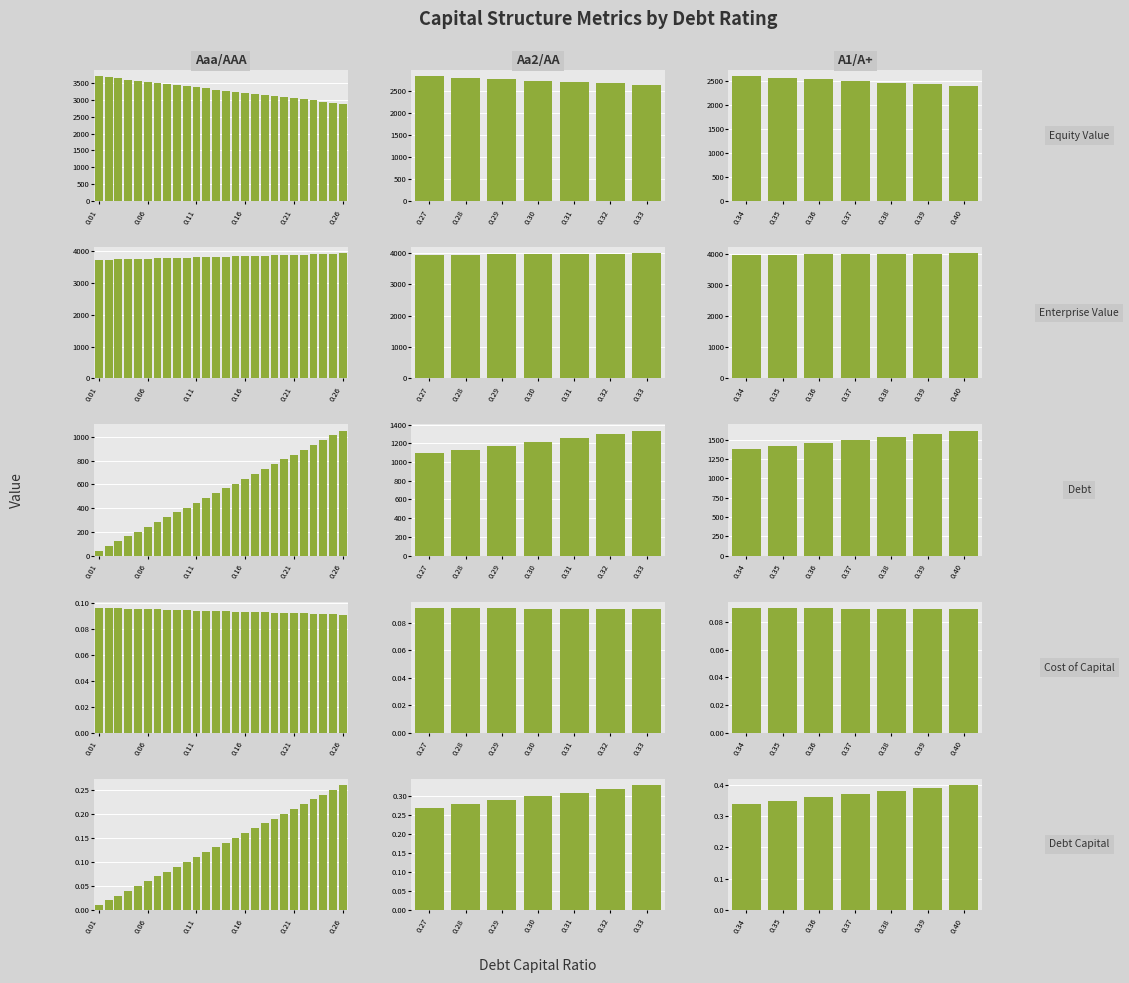

Is it true that Debt Capital equals 0.4 at 0.40?

True